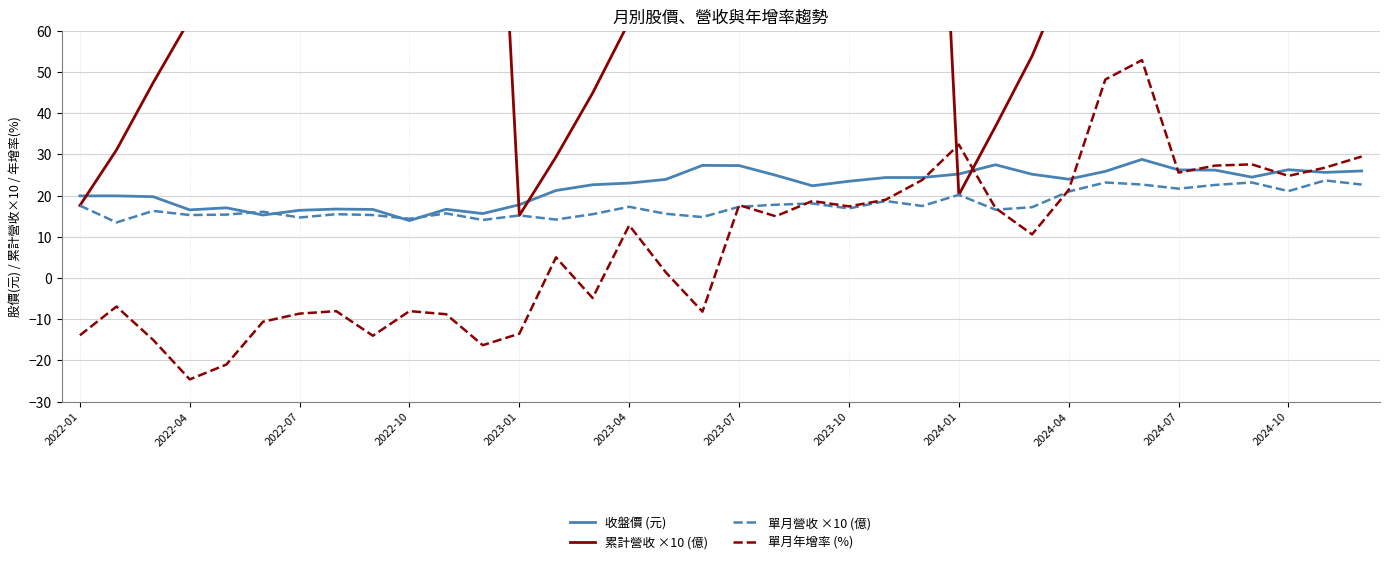

Does the chart have visible grid lines?

Yes